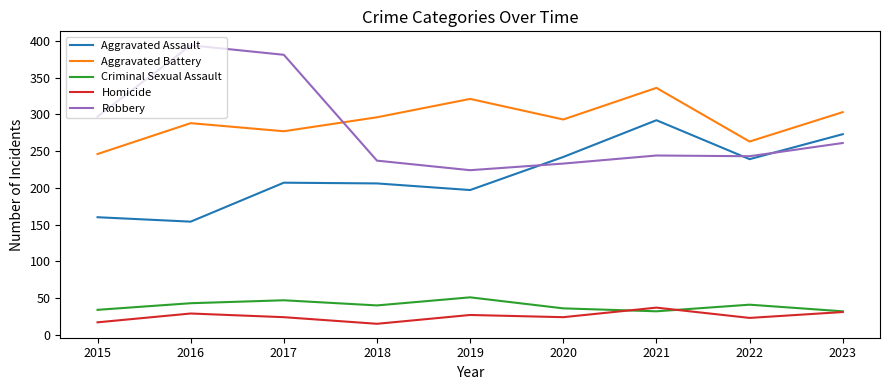

True or false: Homicide and Aggravated Battery cross at least once.

False